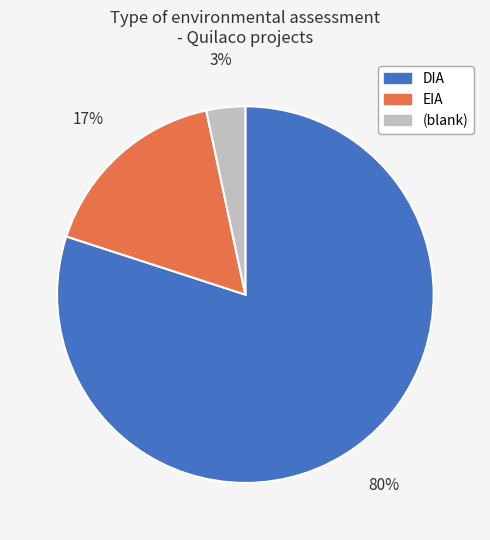

Which category accounts for the majority?

DIA